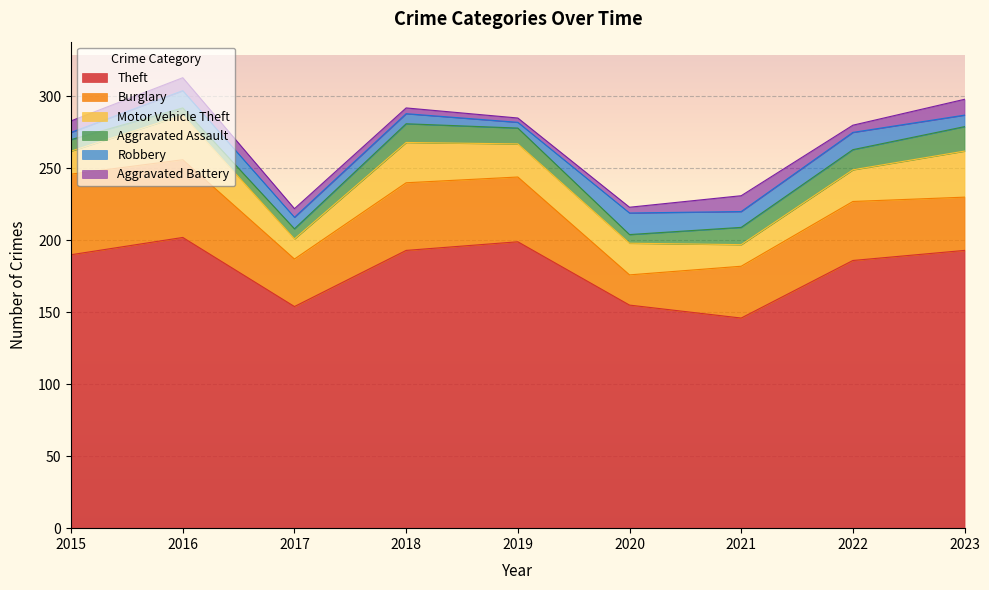

How many interior local peaks does the Theft series have?

2